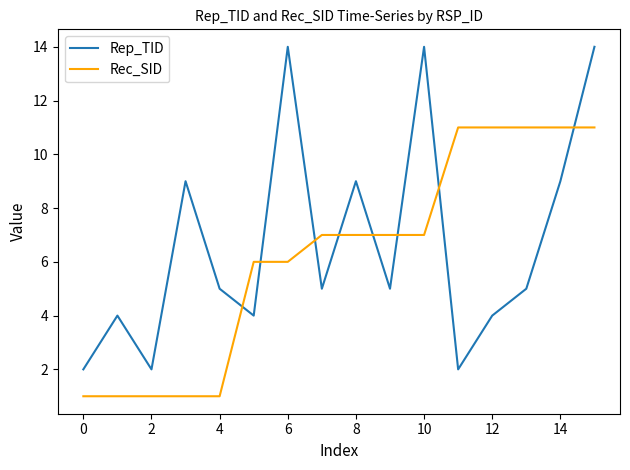

Which series has the largest range (max minus min)?

Rep_TID